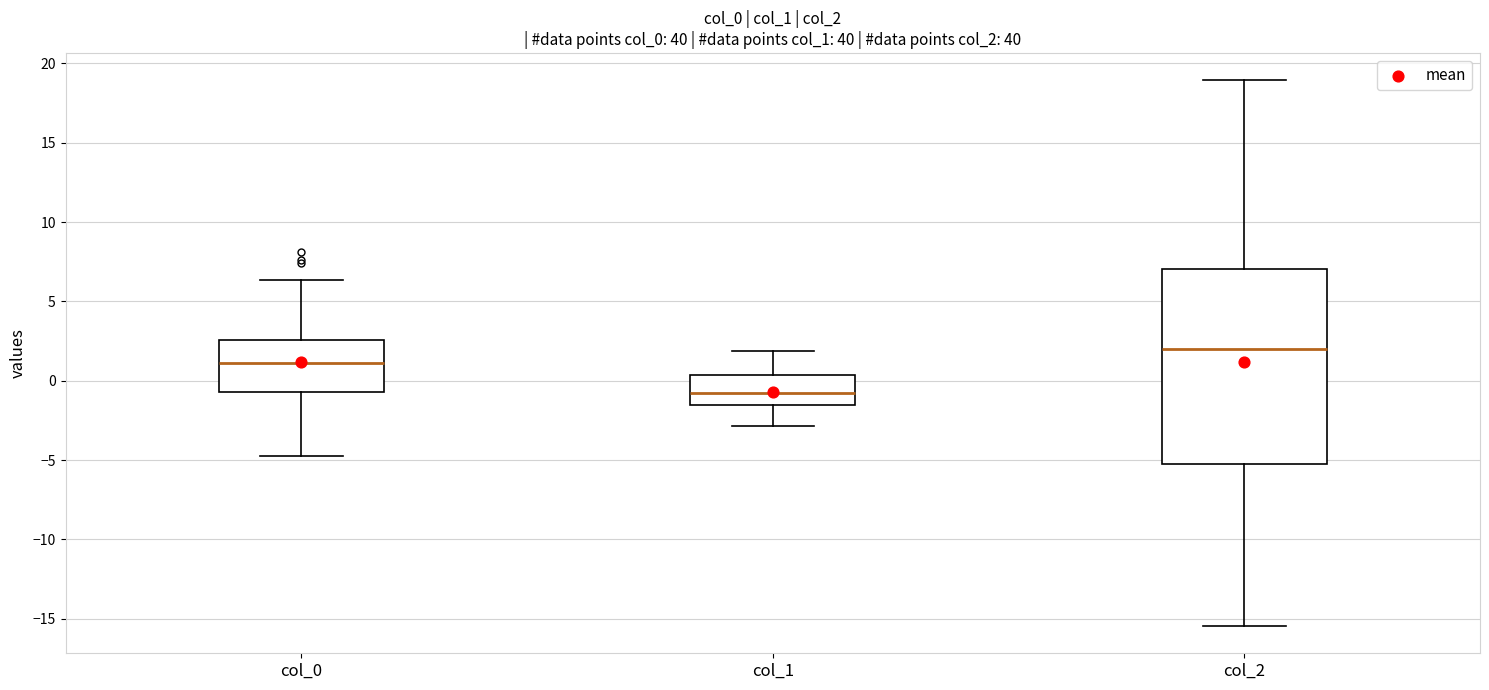

Where does the upper whisker of the box for col_1 end on the y-axis? The values are not printed on the chart, so give them approximately, as read against the axis.

2.0